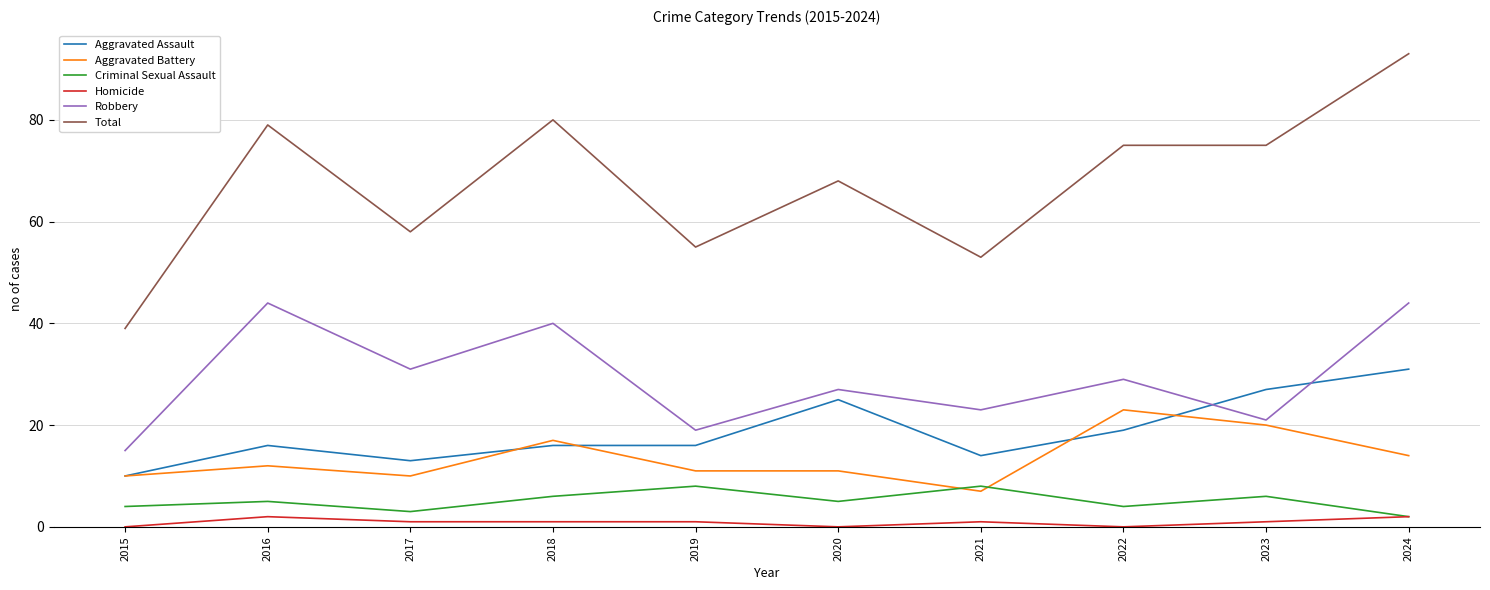

What is the highest value of the Homicide series?

2